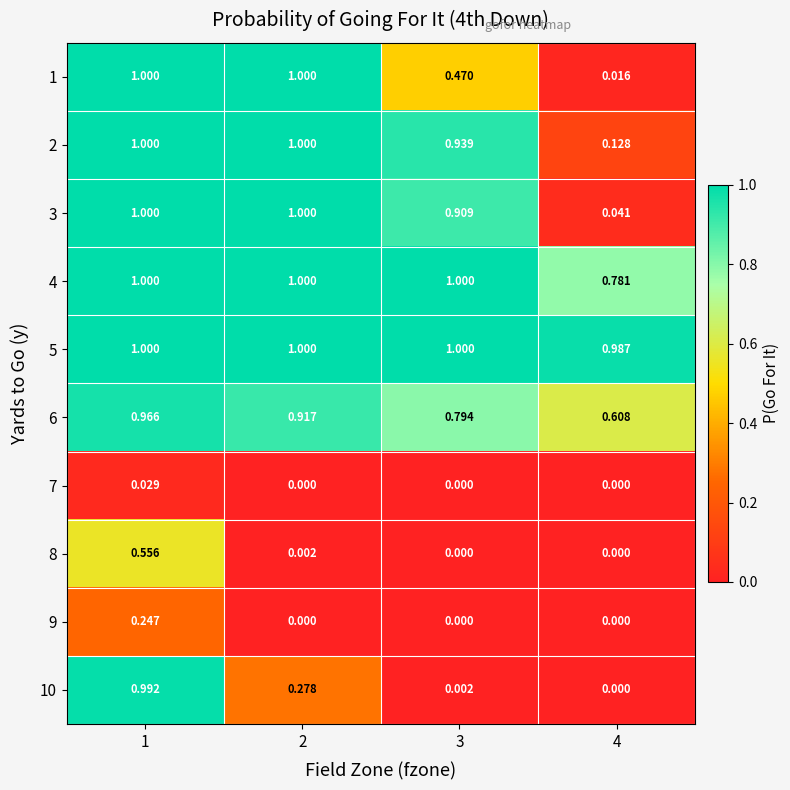

Is the value of 4 at 1 greater than the value of 7 at 3?

Yes